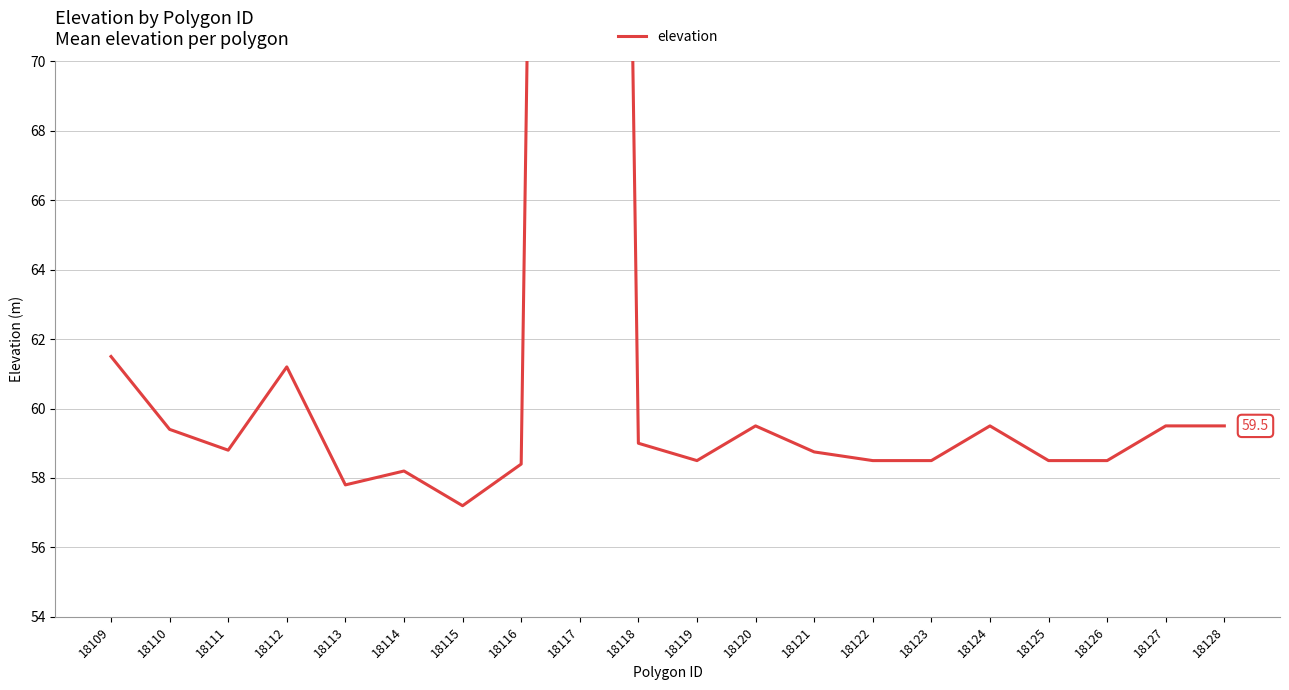

Is it true that the value at 18118 is 59.0?

True